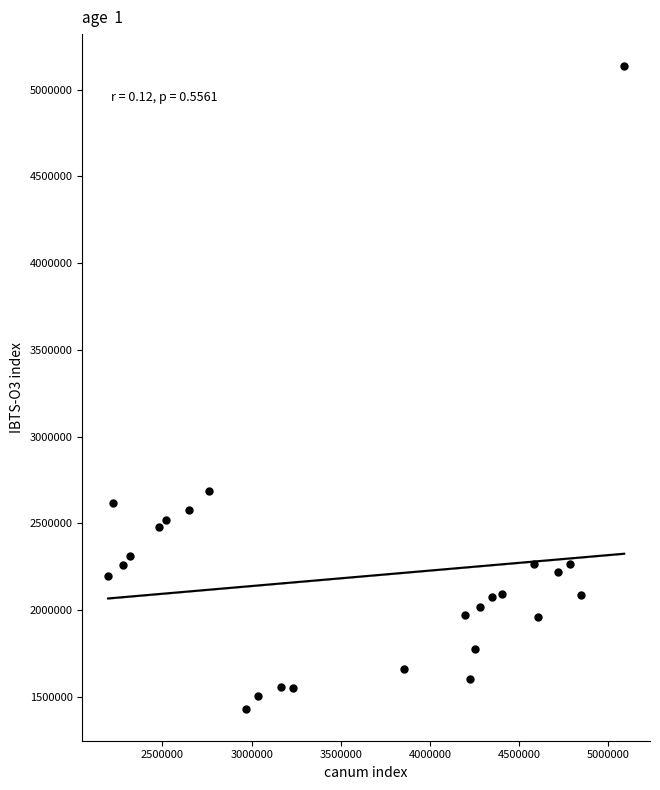

What Y value in the scatter plot is closest to 3283500?

2684000